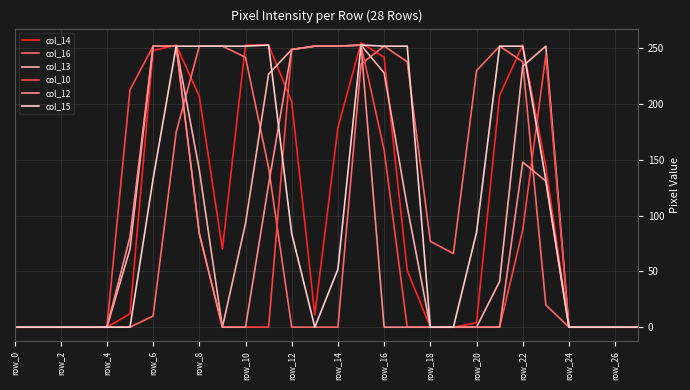

What is the maximum value shown in the chart?

255